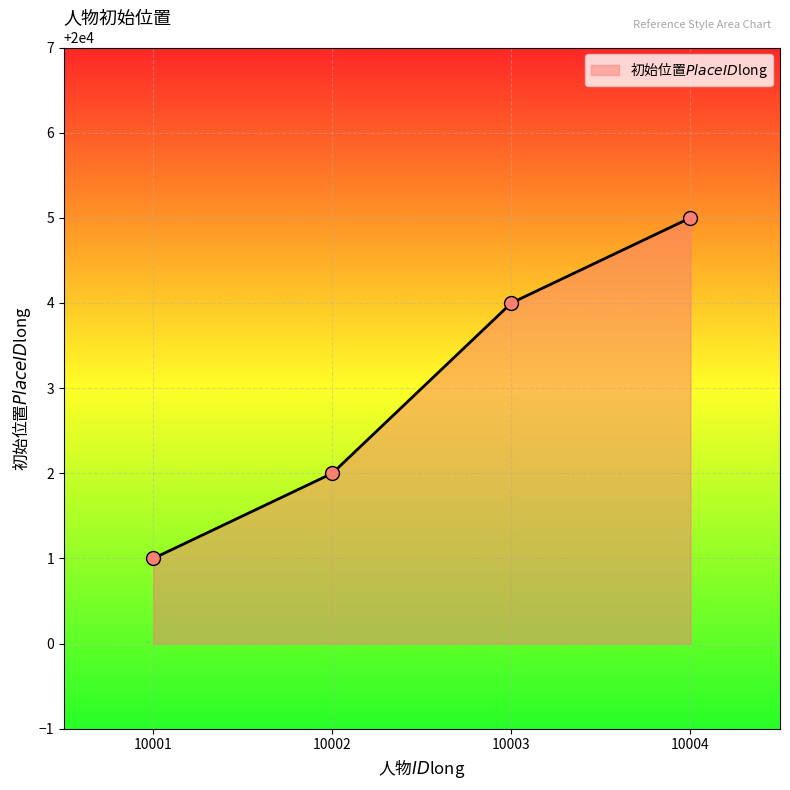

What is the change in value from 10002 to 10003?

+2